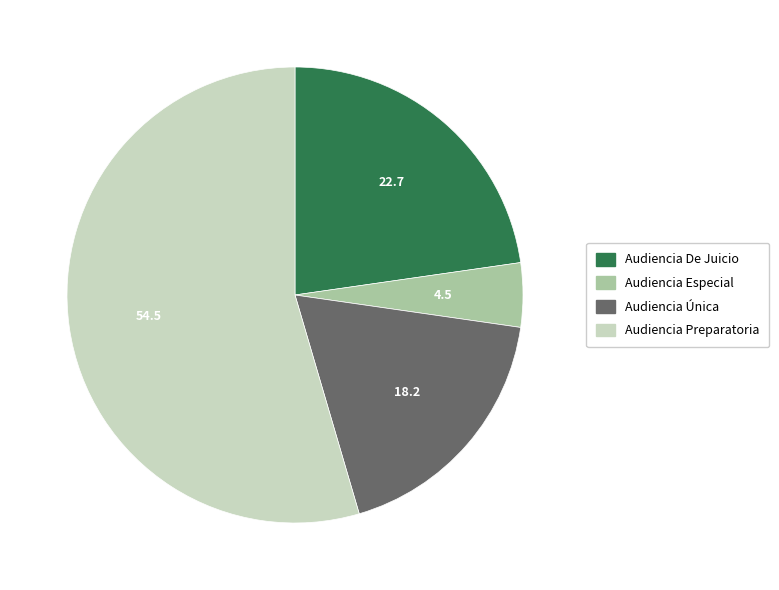

Does Audiencia De Juicio account for over 50% of the chart?

No